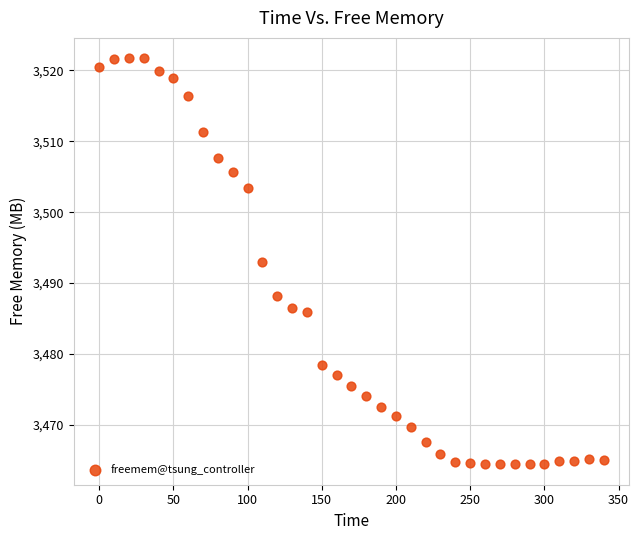

What is the range of Y values (max minus min)?

57.2